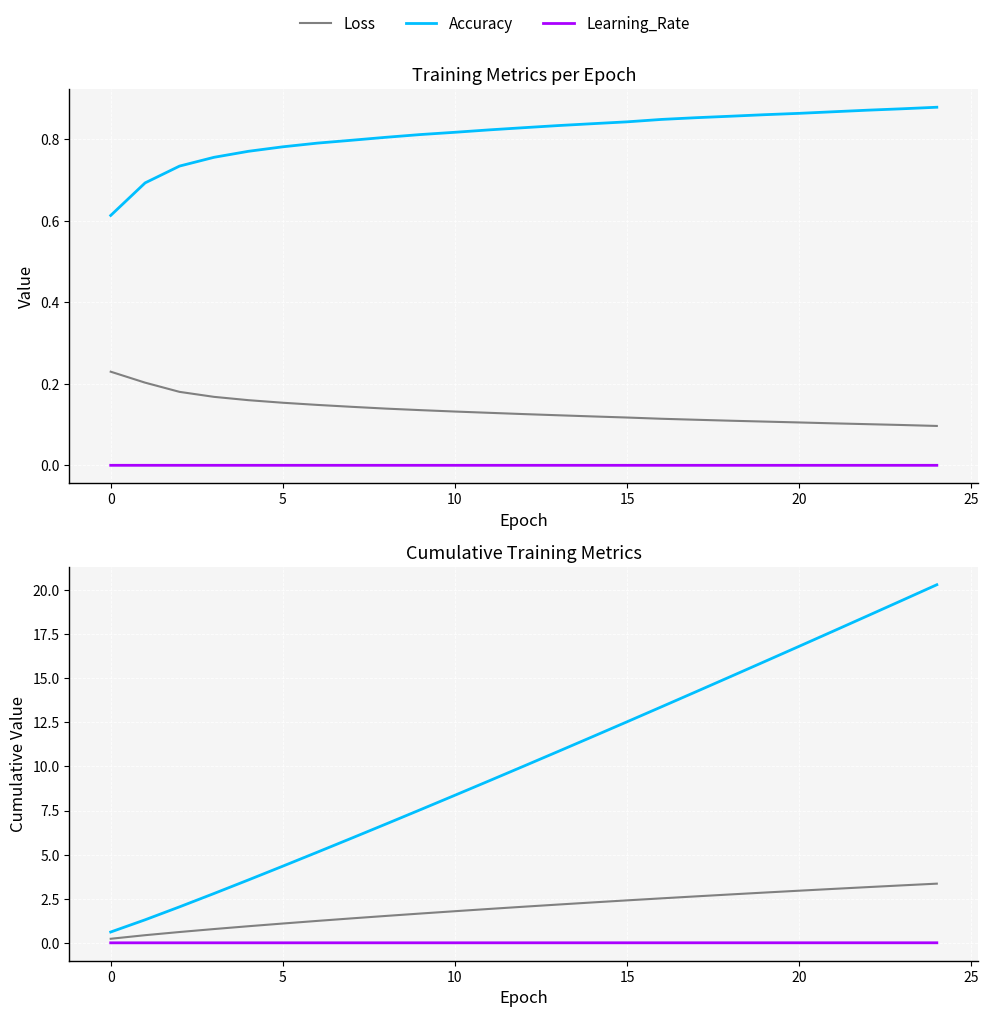

Which series has the largest total across all categories?

Accuracy